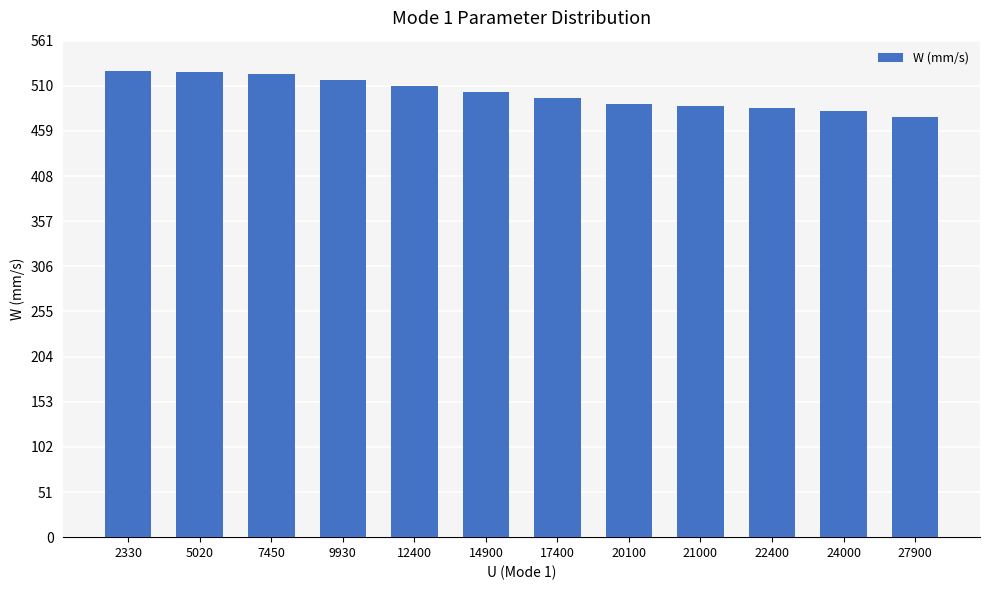

The chart shows a value of 651.4 at 17400. True or false?

False